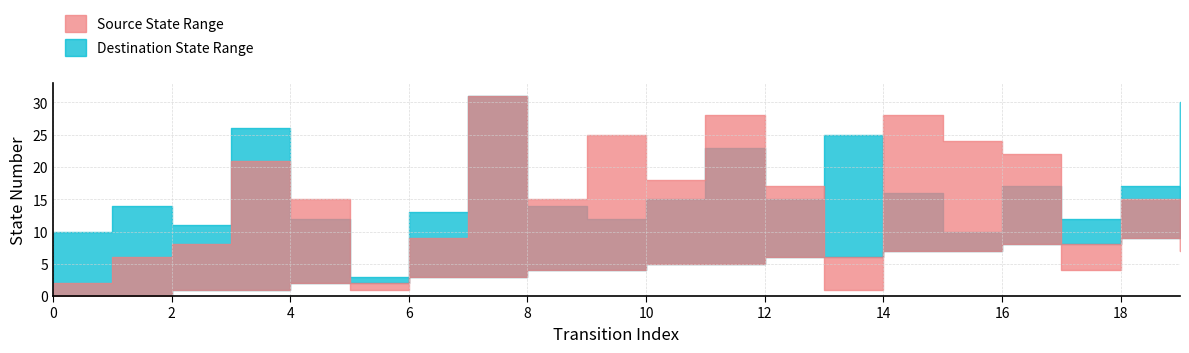

Which category has the highest value in the source_state_upper series?

7